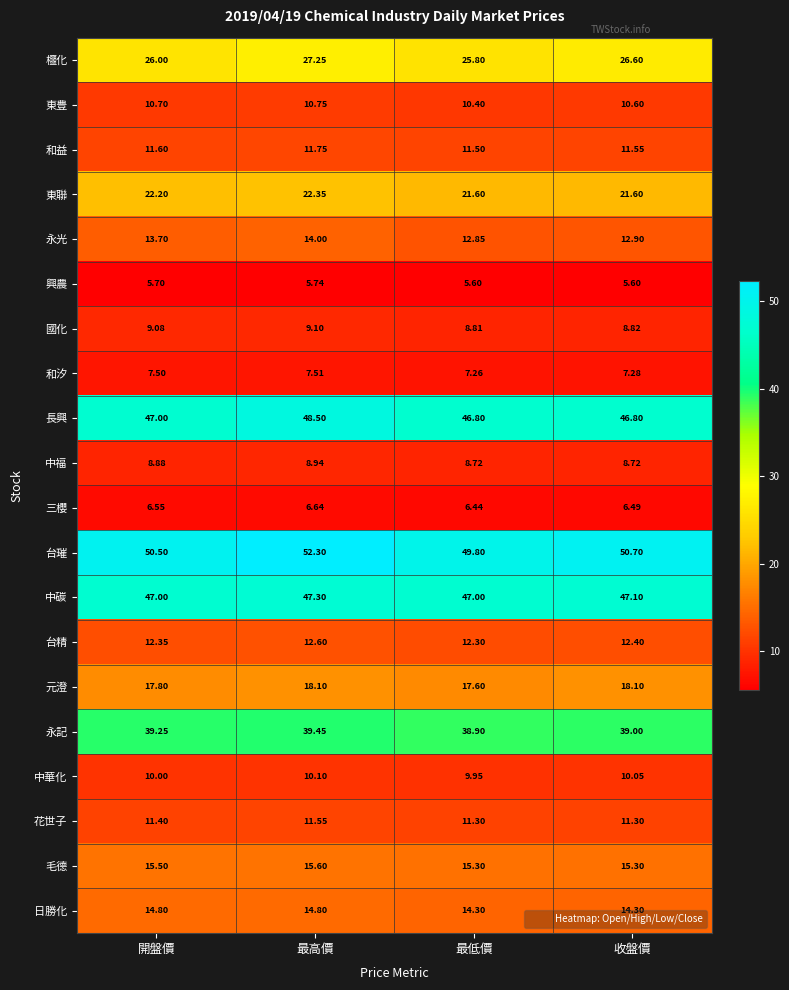

Which label corresponds to the largest value in the chart?

最高價